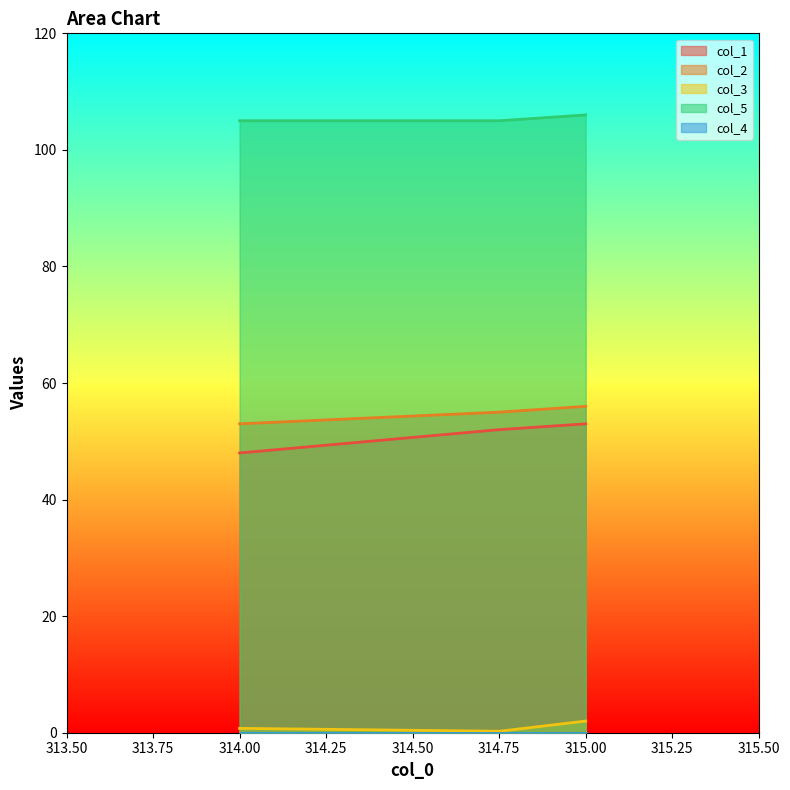

How many distinct data groups are displayed?

5